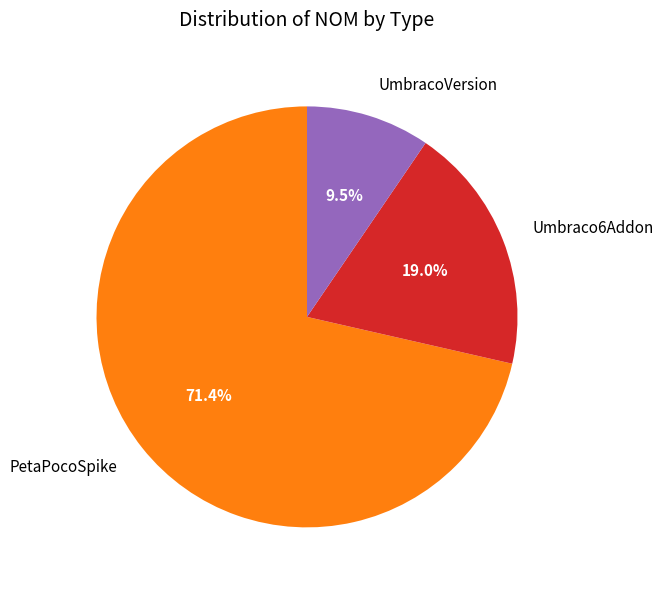

Which slice is the largest?

PetaPocoSpike